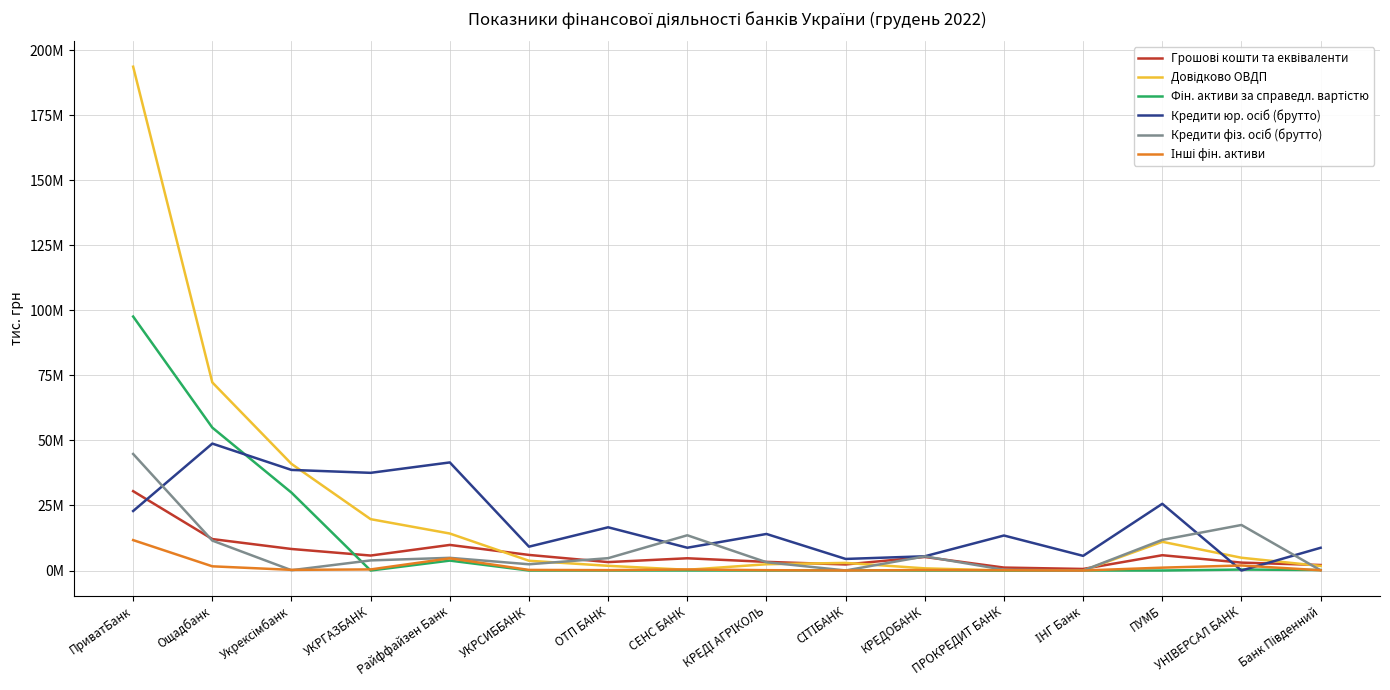

Does the chart display data point markers on the line(s)?

No